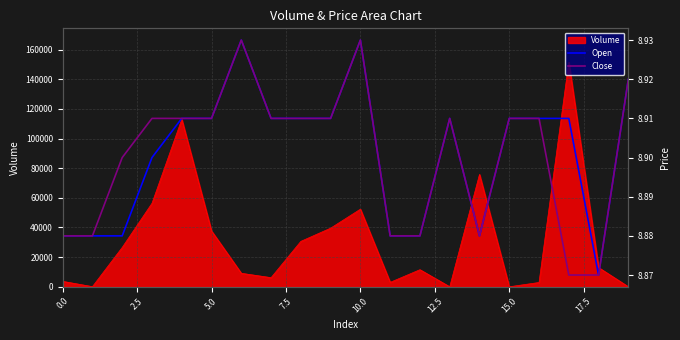

The value of Open at 17 is 8.9. True or false?

True